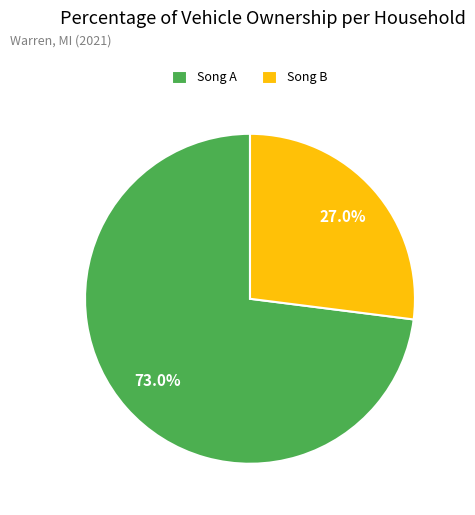

Between Song A and Song B, which is larger?

Song A